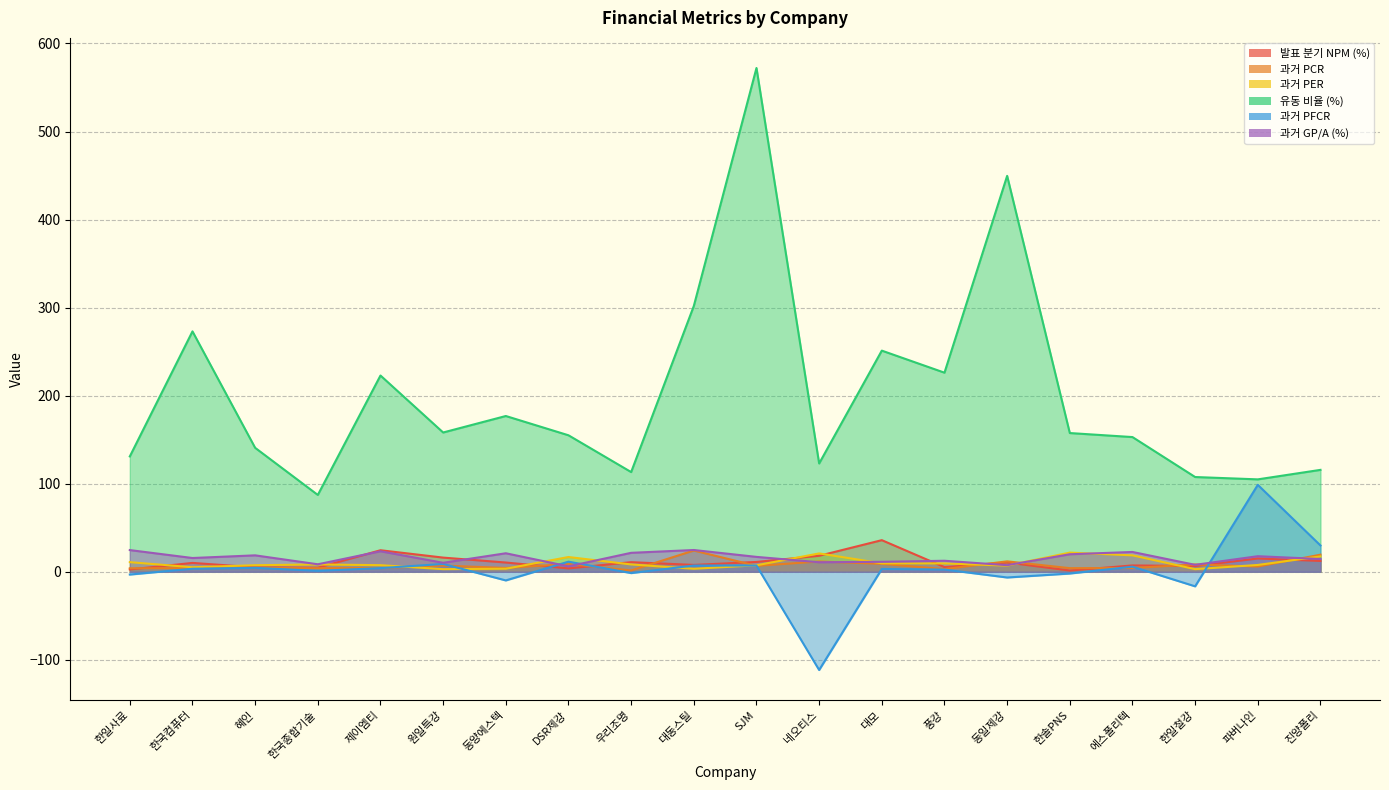

Reading right to left, list all the values displayed in this chart.

발표 분기 NPM (%): 12.3	15.1	6.5	7.2	1.4	10.5	5.3	35.9	18.1	11.2	7.8	10.9	3.8	10.5	16.1	24.4	4.6	5.0	10.1	2.6
과거 PCR: 19.4	5.9	8.3	4.3	4.1	11.8	3.0	9.0	11.7	6.7	24.1	1.5	8.9	4.3	7.0	4.3	4.1	4.4	4.2	4.0
과거 PER: 17.4	7.7	3.0	18.6	21.8	7.0	9.5	9.6	20.8	7.3	3.4	8.3	16.7	3.5	2.9	7.5	8.3	7.4	5.1	10.9
유동 비율 (%): 115.7	104.9	107.6	153.0	157.6	449.6	226.1	251.2	123.0	572.2	301.9	113.2	155.0	176.9	158.2	222.9	87.2	140.8	273.0	131.0
과거 PFCR: 29.9	98.7	-16.6	5.8	-2.0	-6.5	2.5	3.2	-111.6	7.1	7.1	-1.5	11.5	-9.8	8.9	4.1	1.0	4.4	3.4	-3.2
과거 GP/A (%): 14.5	17.7	7.9	22.5	19.9	7.5	12.5	11.3	10.8	16.9	24.7	21.5	6.1	21.0	10.2	23.3	8.5	18.6	15.6	24.6